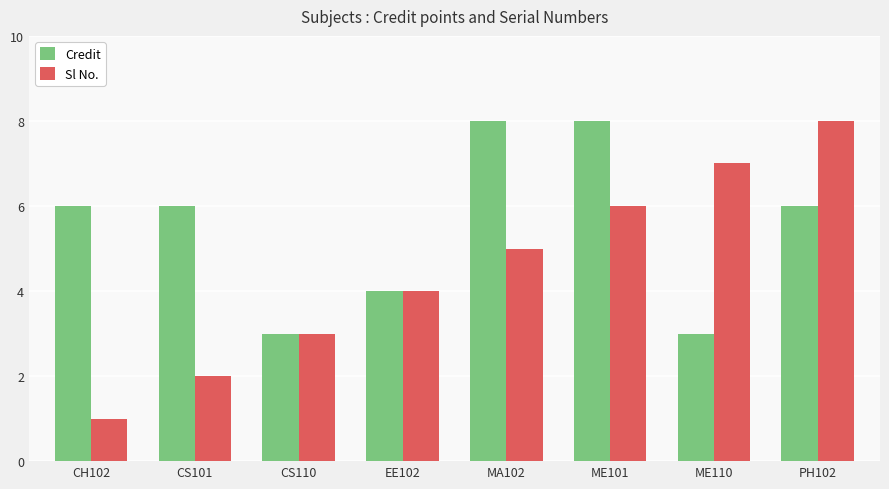

Count the number of categories in the chart.

8